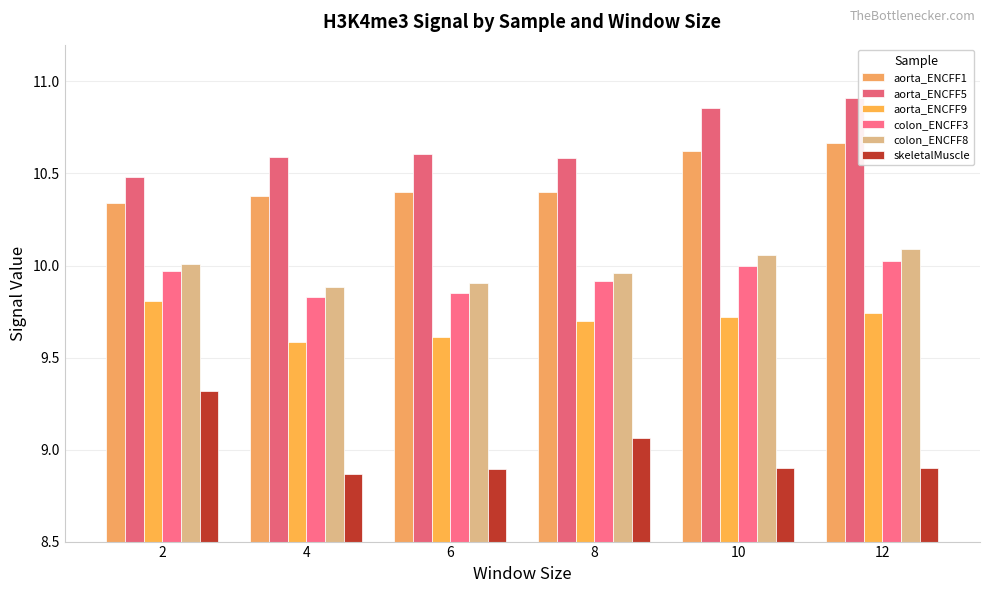

What is the sum of the colon_ENCFF8 values at 8 and 4?

19.8